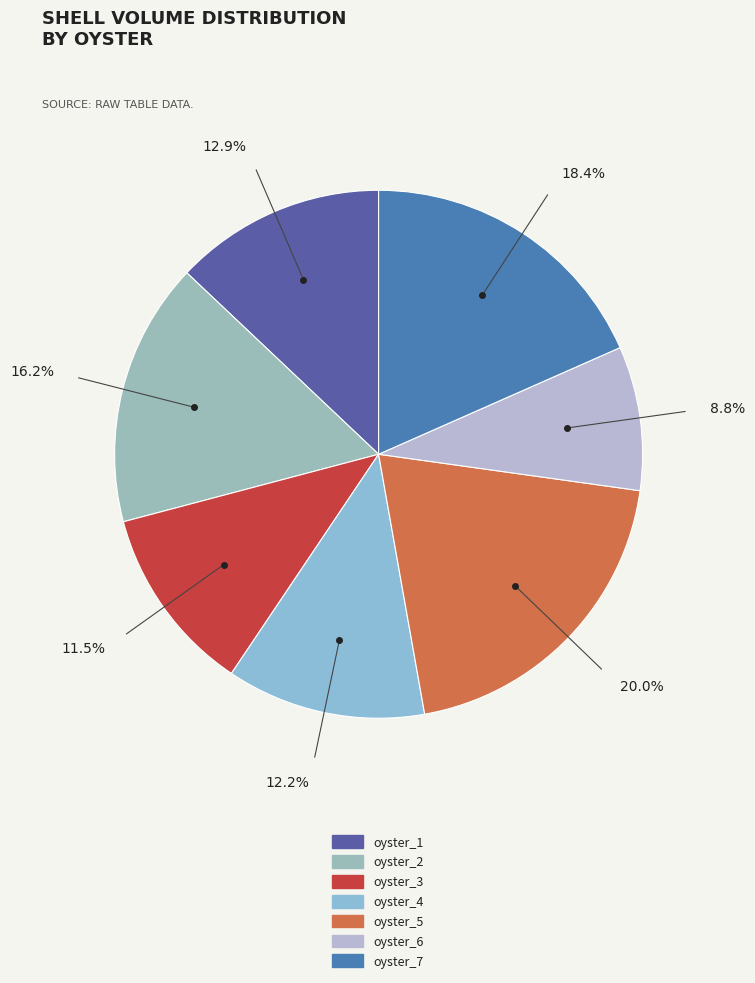

Rank the categories by value from highest to lowest.

oyster_5, oyster_7, oyster_2, oyster_1, oyster_4, oyster_3, oyster_6